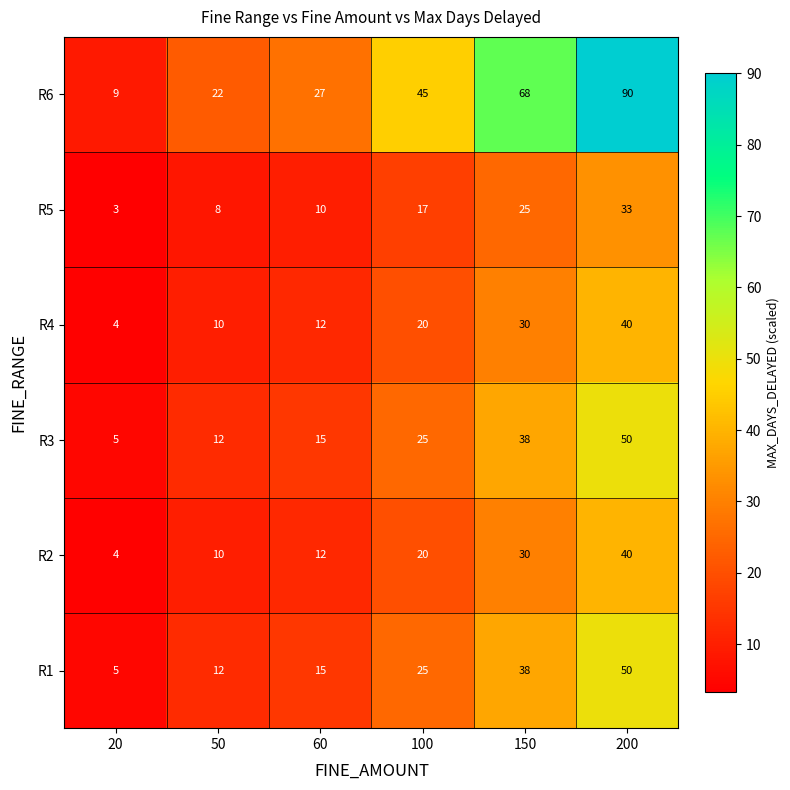

Which category has the lowest value across all series?

20